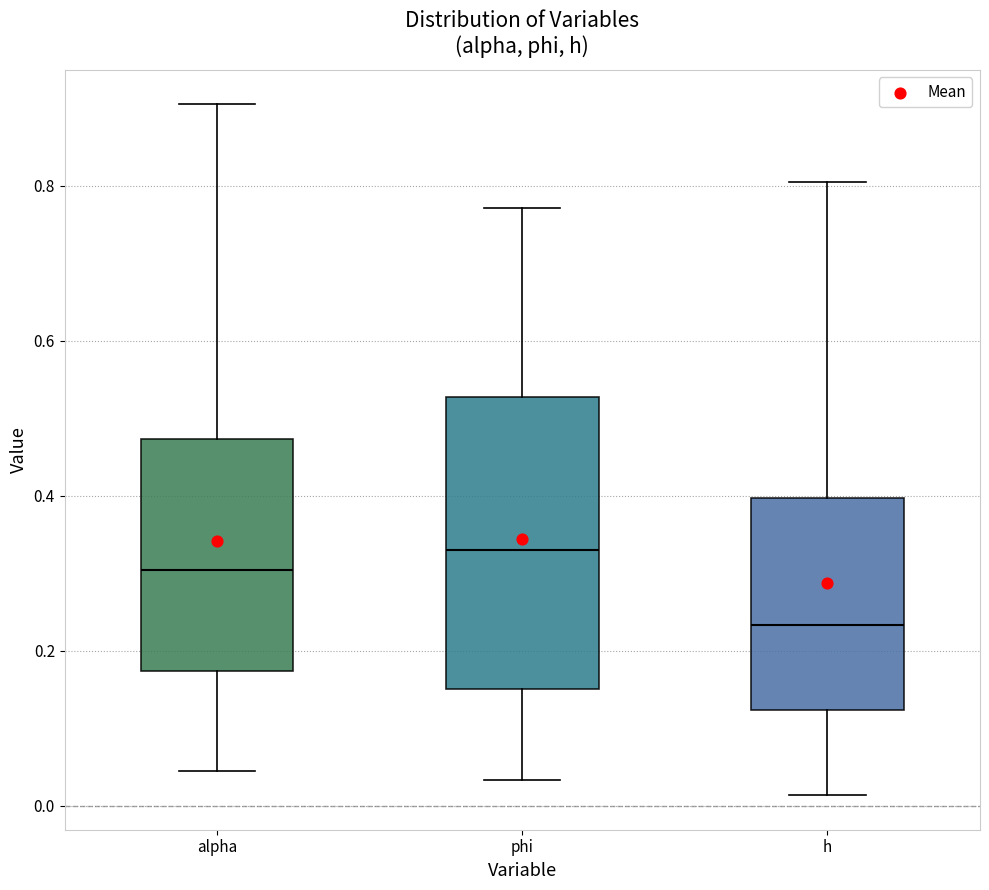

Which box has the lowest median line?

h